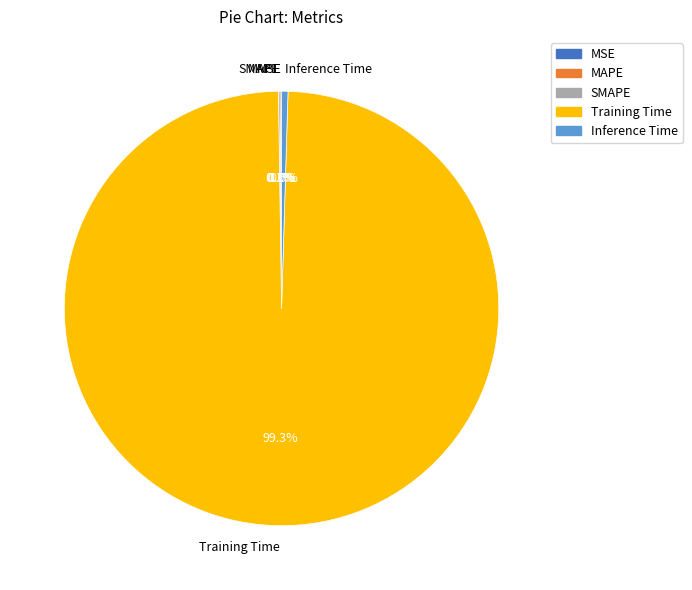

To the nearest percent, what portion does Training Time represent?

99%